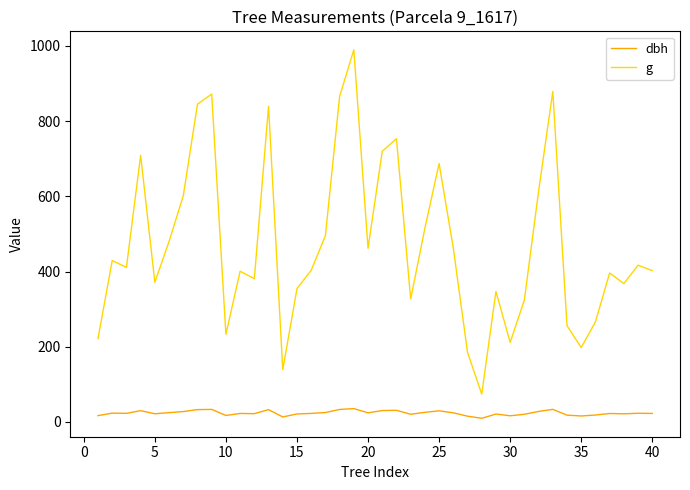

What is the average value of the g series?

472.7